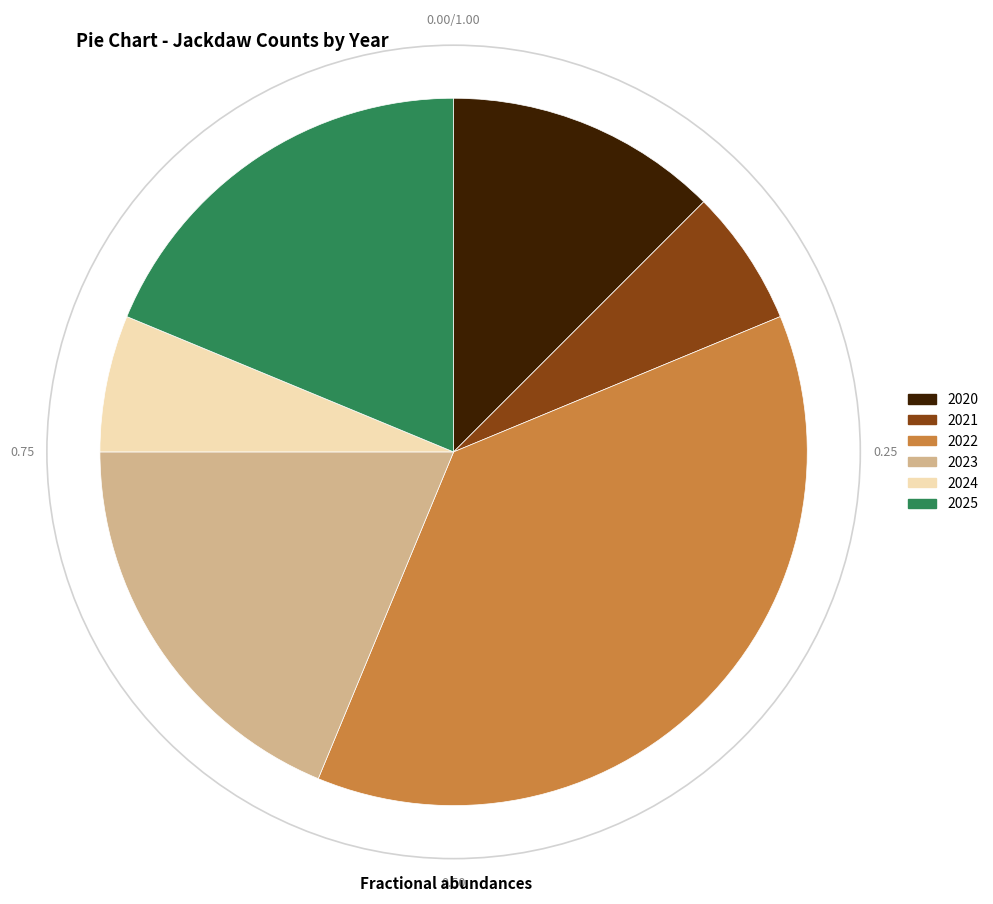

Combined, do 2022 and 2024 account for over 50%?

No